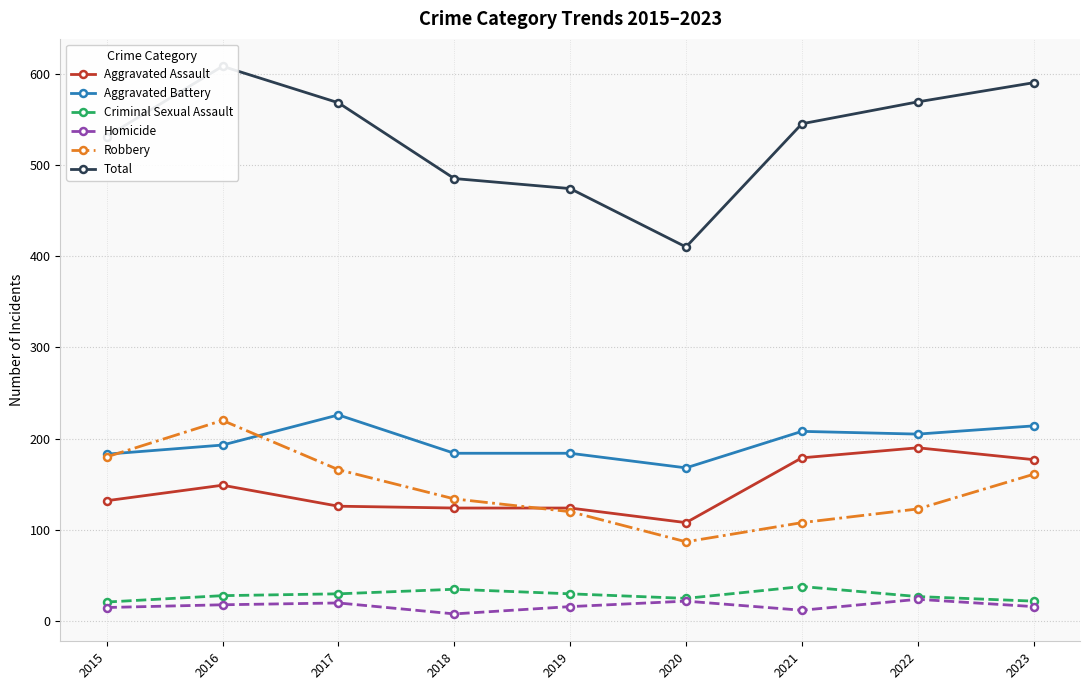

At how many categories does at least one series exceed 130?

9